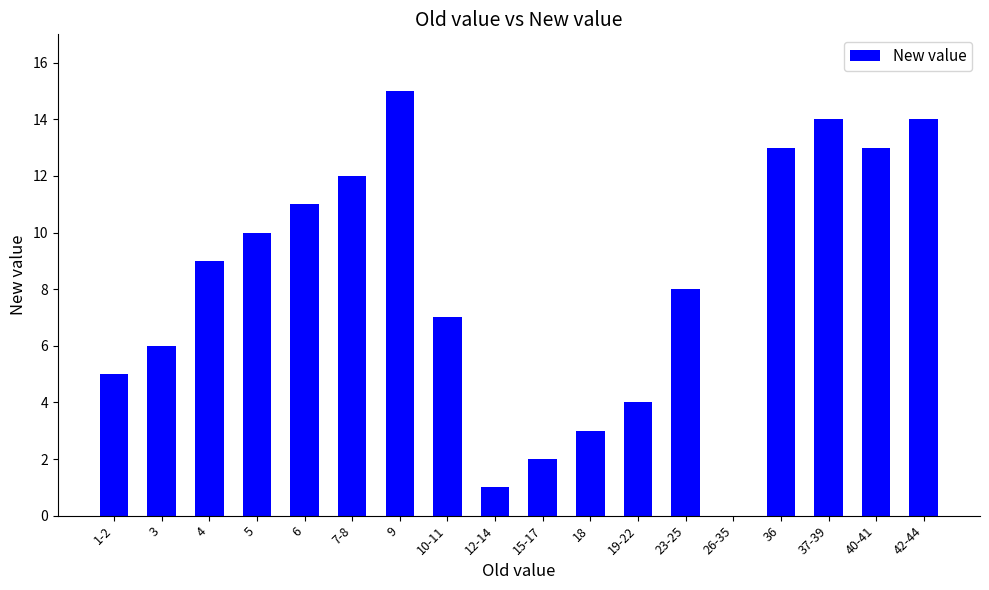

How many positive values are there?

17